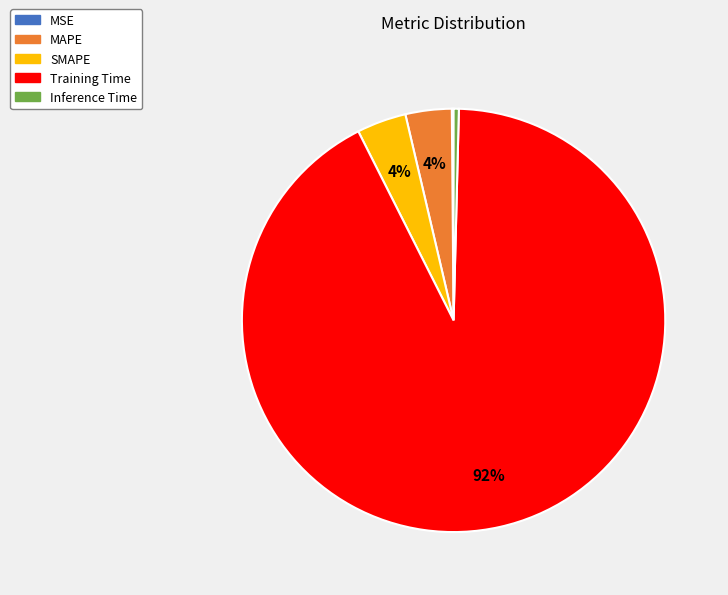

Which category has the biggest portion of the pie?

Training Time